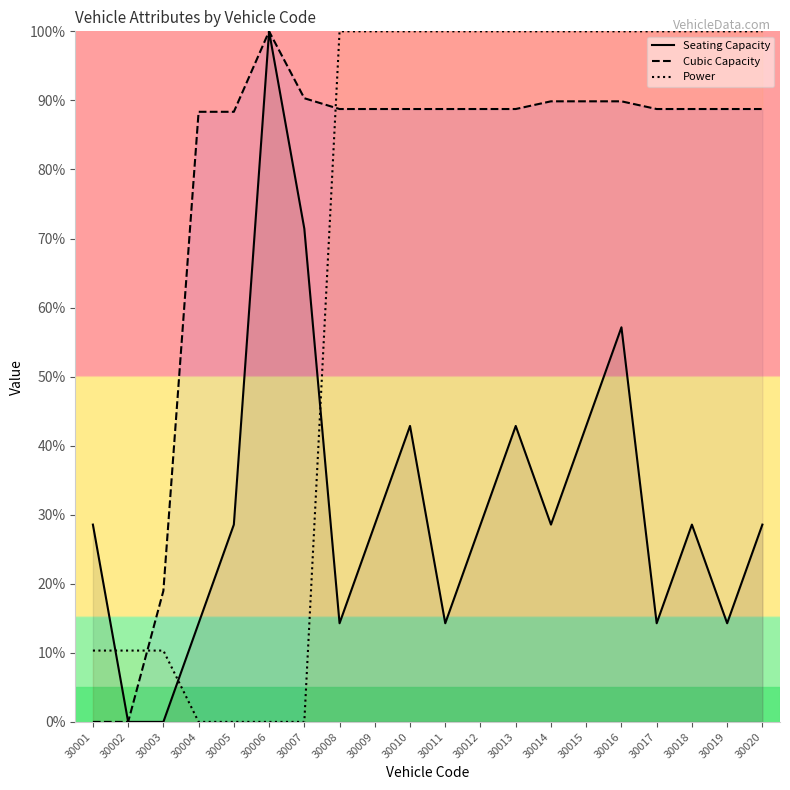

True or false: Seating Capacity and Cubic Capacity cross at least once.

False